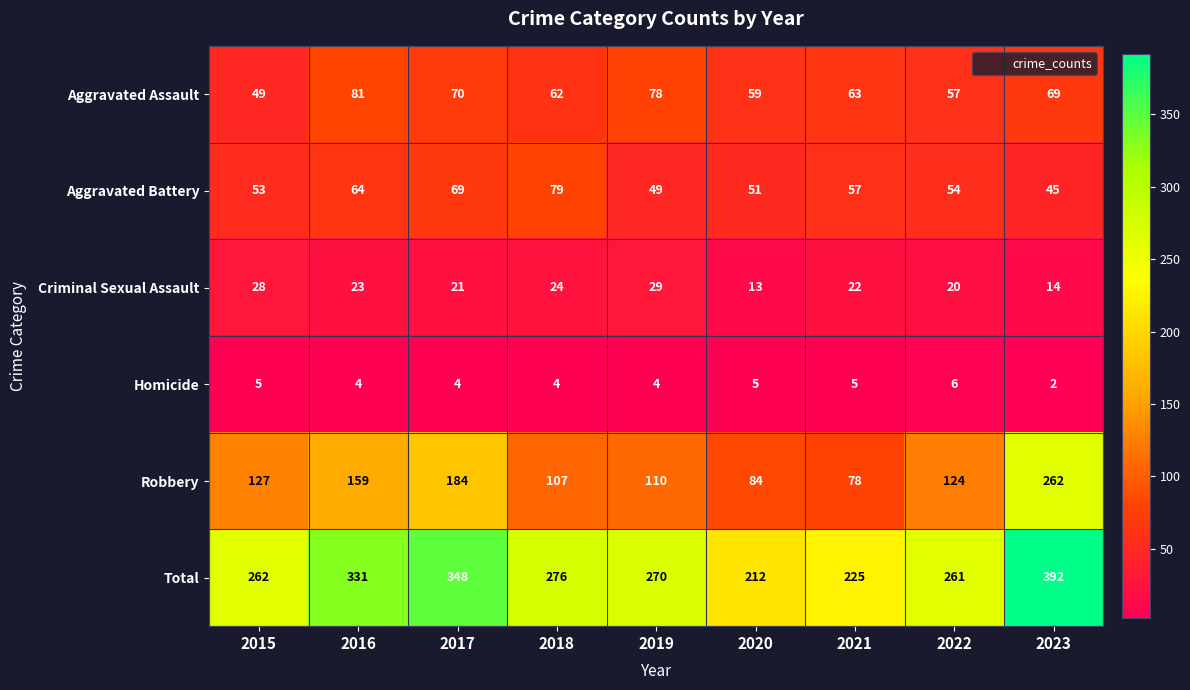

Which series has the widest spread of values?

Robbery